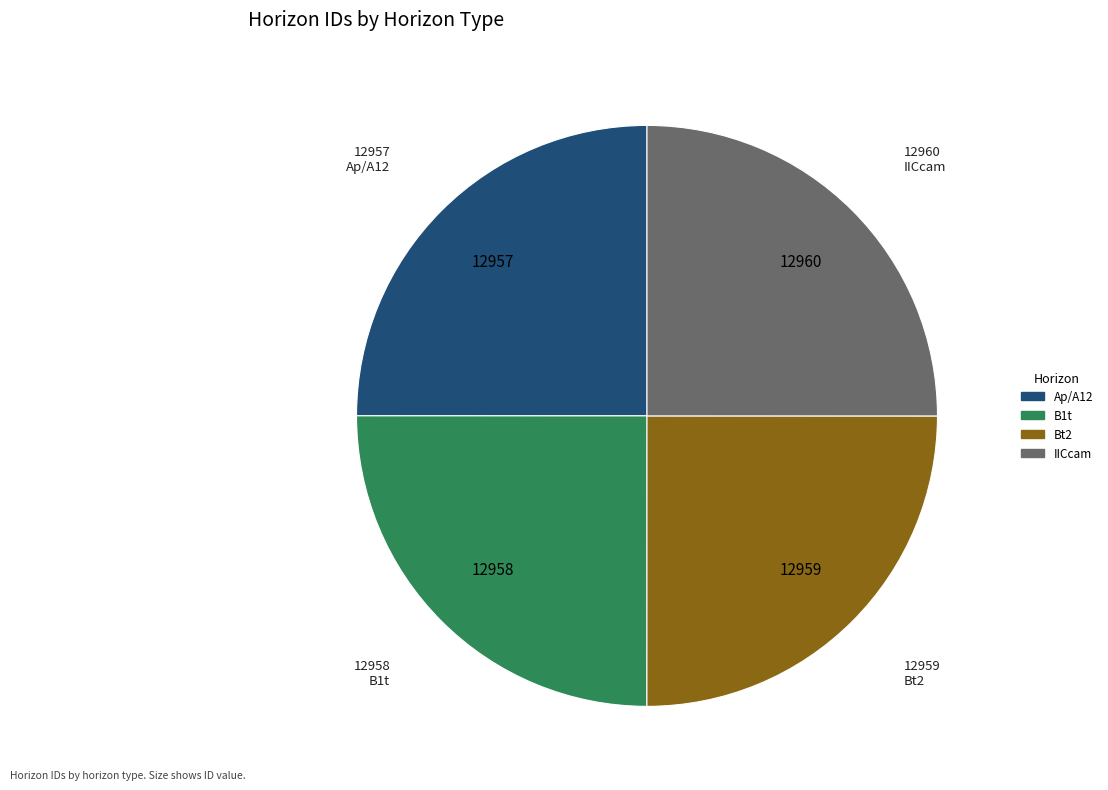

The B1t slice represents 25% of the pie. True or false?

True